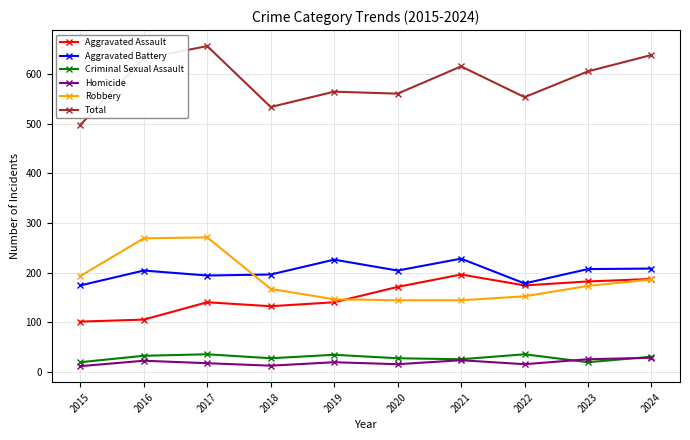

Is the value of Total at 2019 greater than the value of Robbery at 2017?

Yes